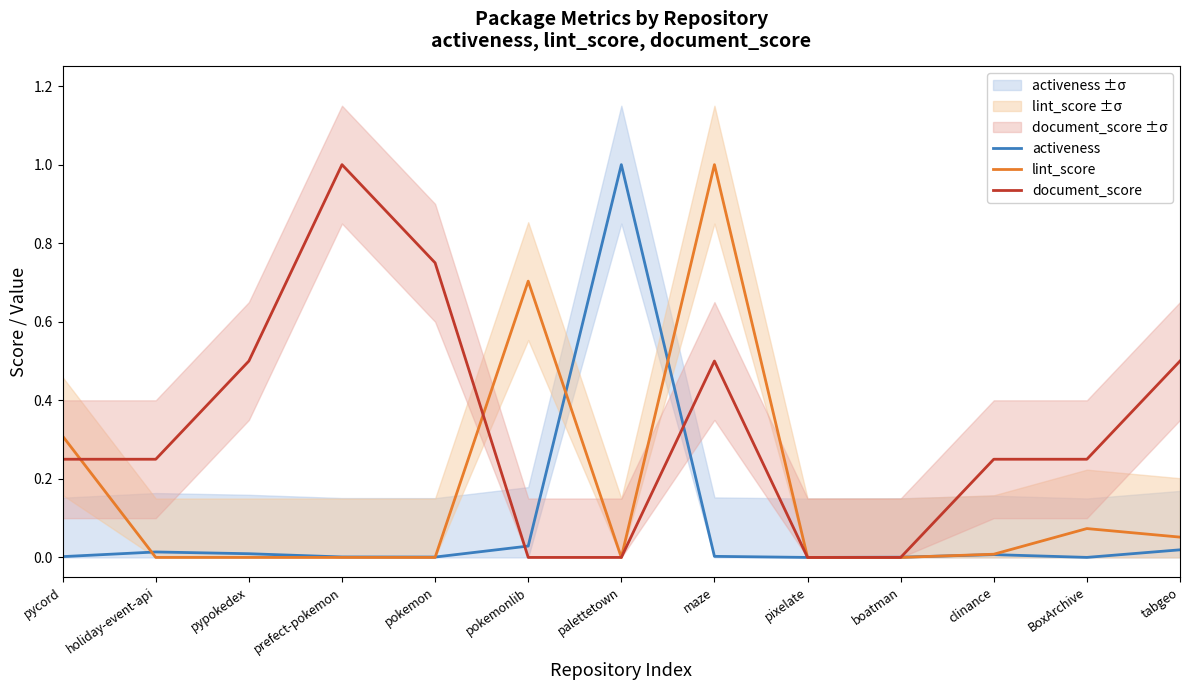

Which series ends up on top after the final intersection of lint_score and activeness?

lint_score